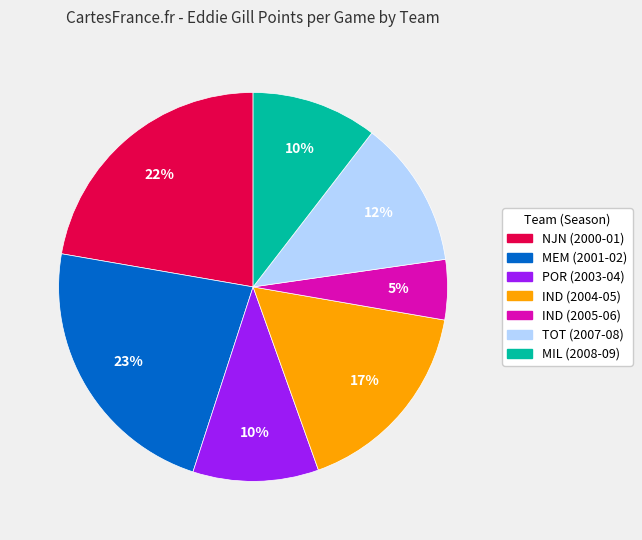

Which category has the smallest portion of the pie?

IND (2005-06)